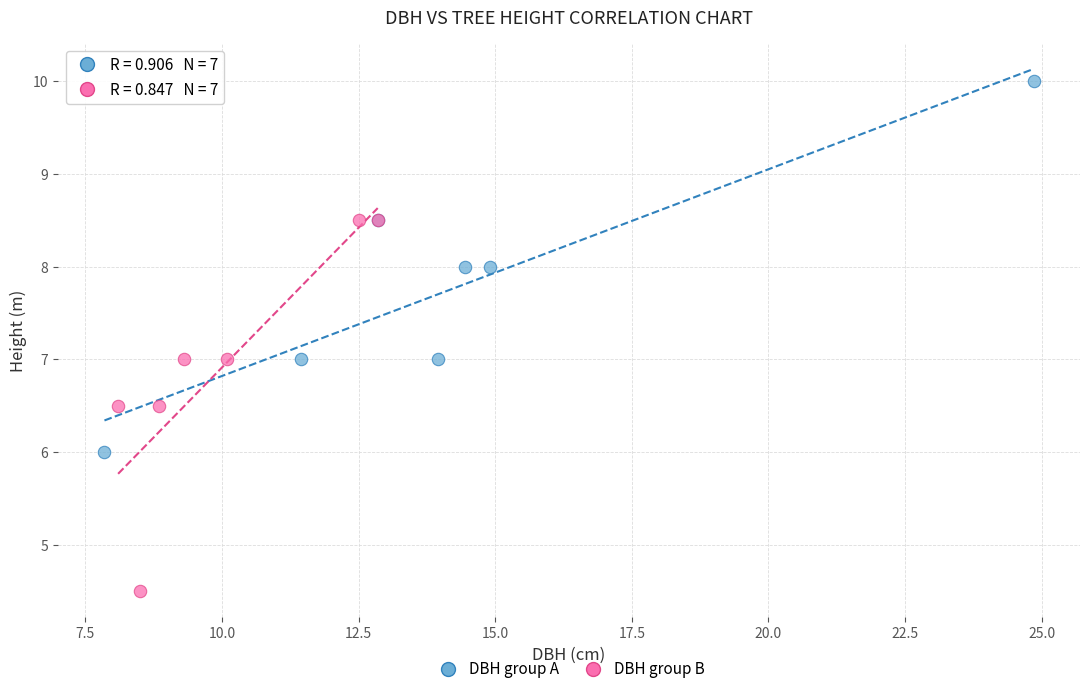

Which series reaches the minimum Y coordinate?

DBH group B